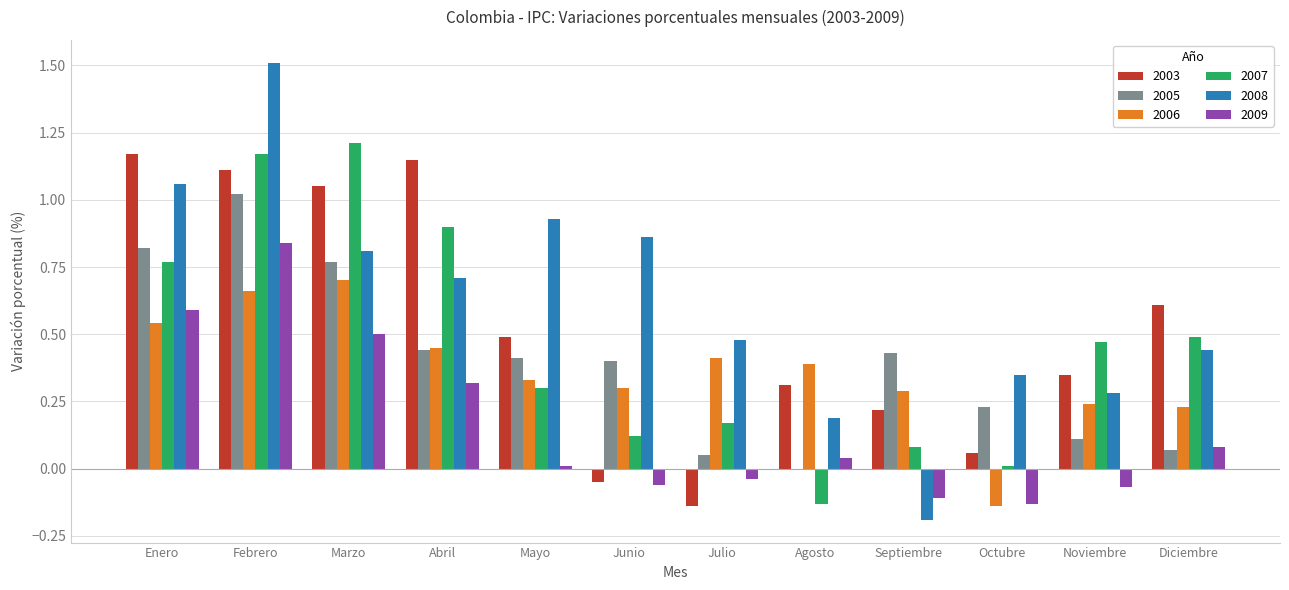

Is it true that 2007 equals 1.6 at Abril?

False